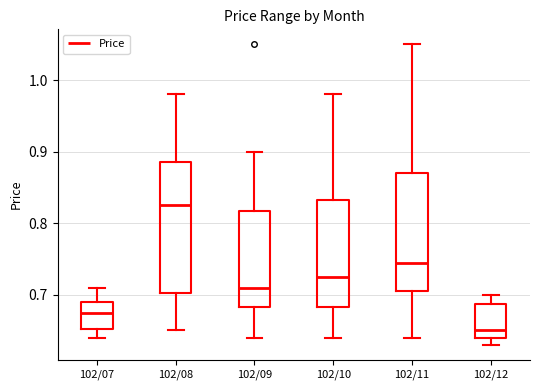

Reading left to right, read every box against the y-axis: the position of its median line, the range the box covers, and the ends of its whiskers. The values are not printed on the chart, so give them approximately, as read against the axis.

102/07: median 0.68, box 0.65 to 0.69, whiskers 0.64 to 0.71
102/08: median 0.83, box 0.70 to 0.89, whiskers 0.65 to 0.98
102/09: median 0.71, box 0.68 to 0.82, whiskers 0.64 to 0.90
102/10: median 0.73, box 0.68 to 0.83, whiskers 0.64 to 0.98
102/11: median 0.75, box 0.71 to 0.87, whiskers 0.64 to 1.05
102/12: median 0.65, box 0.64 to 0.69, whiskers 0.63 to 0.70